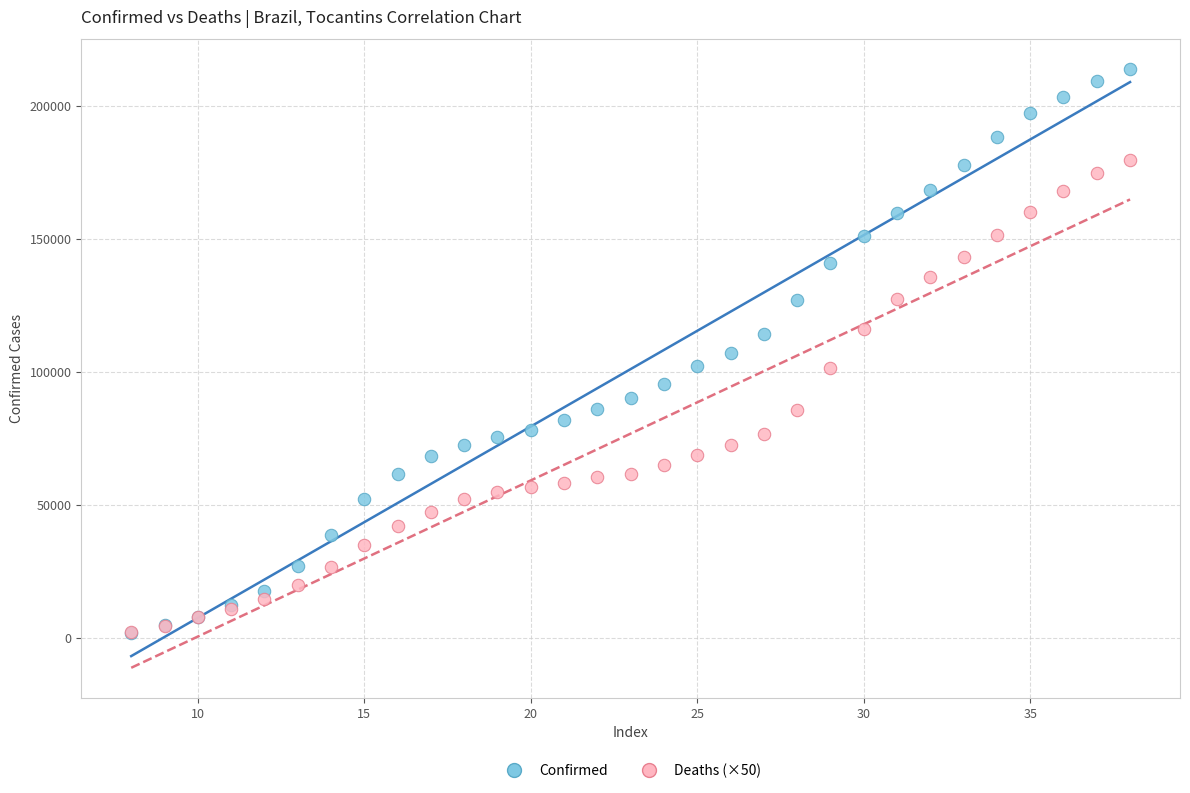

Which series reaches the maximum Y coordinate?

Confirmed